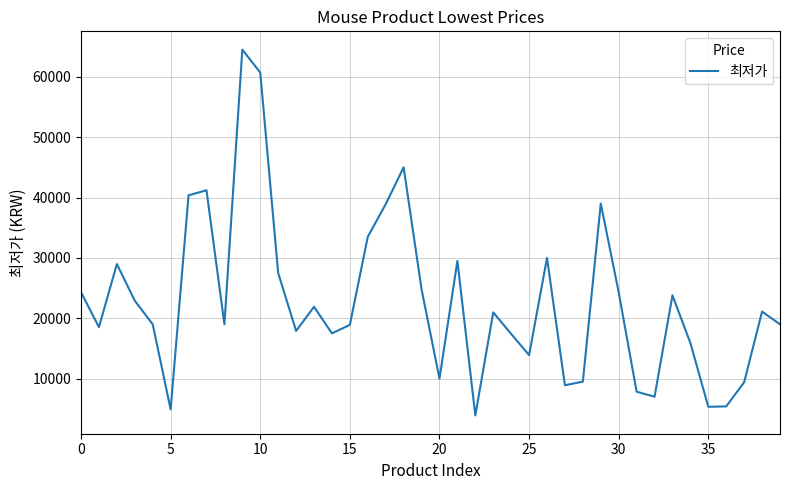

What is the difference between the maximum and minimum values?

60600